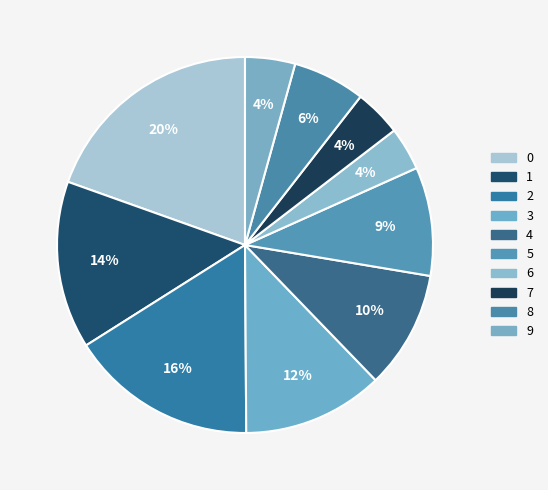

To the nearest percent, what portion does 5 represent?

9%